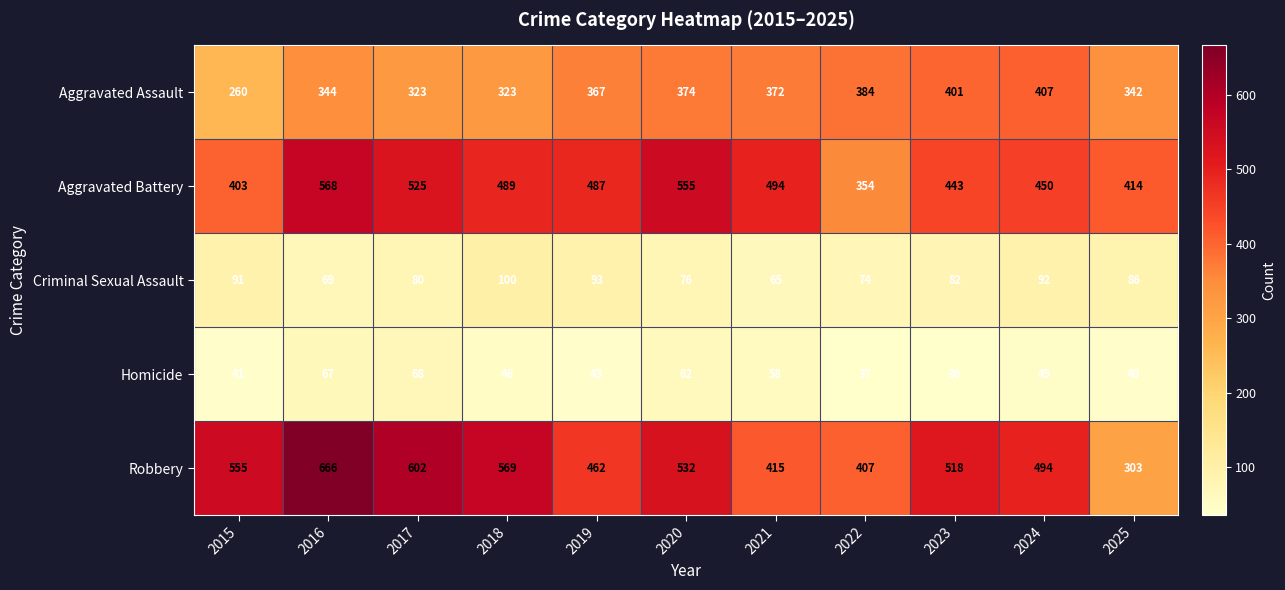

What is the sum of the Aggravated Assault values at 2016 and 2015?

604